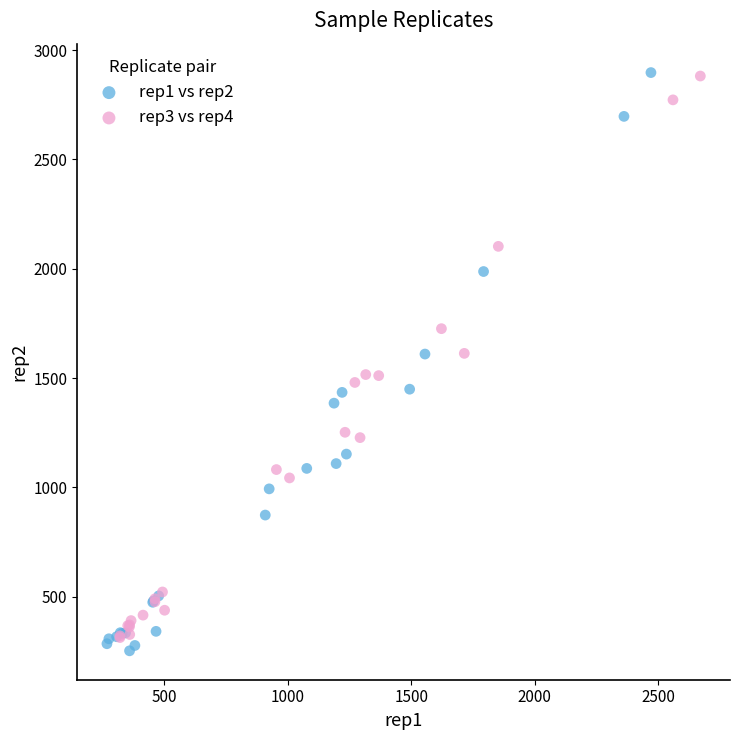

Which series has the largest Y range (max minus min)?

rep1 vs rep2